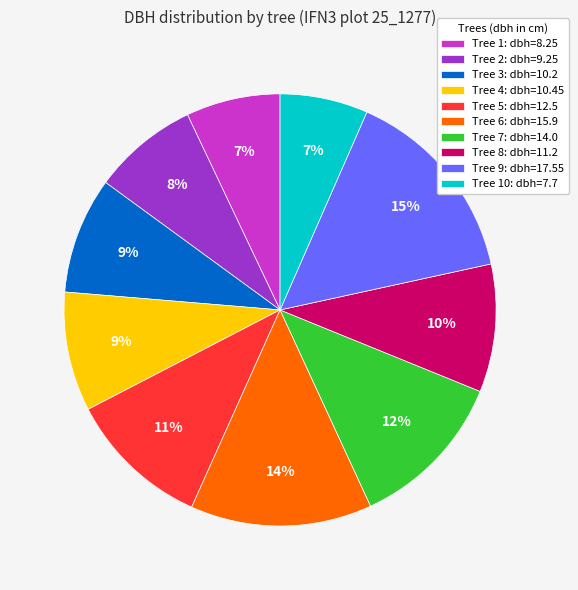

Which has a higher value, Tree 9: dbh=17.55 or Tree 1: dbh=8.25?

Tree 9: dbh=17.55